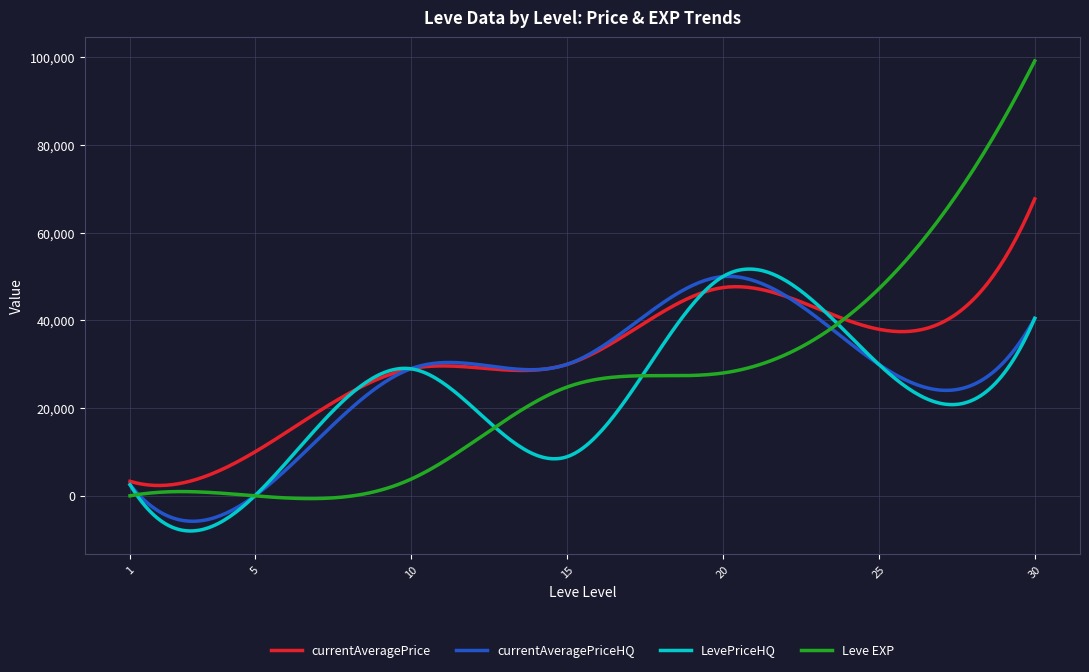

Which series has the largest total across all categories?

currentAveragePrice